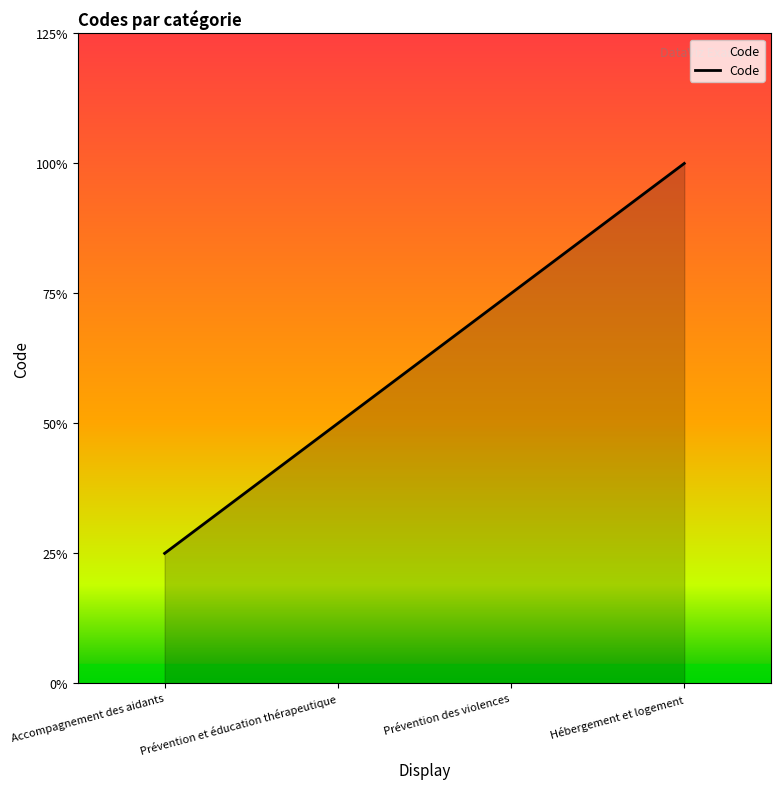

Is this an area chart (filled region under the line)?

Yes